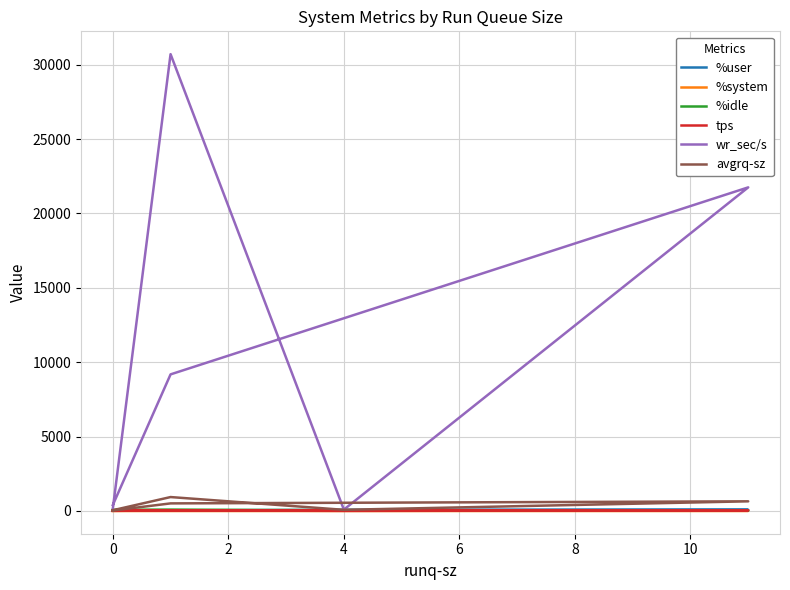

How many data points in %idle are less than 59?

3